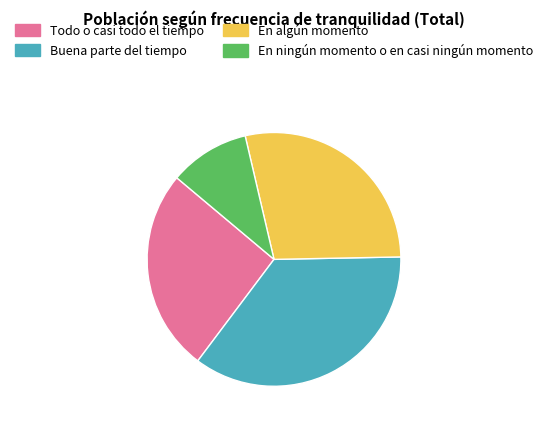

Which has a higher value, En ningún momento o en casi ningún momento or Buena parte del tiempo?

Buena parte del tiempo